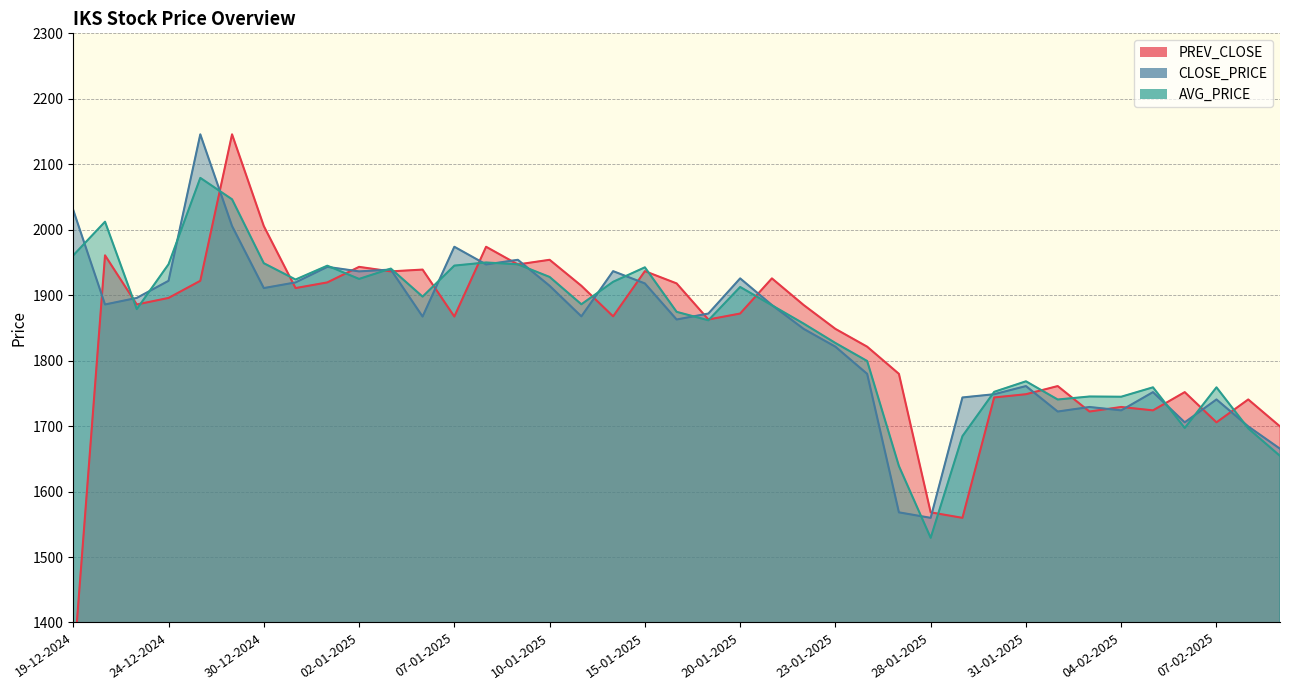

True or false: CLOSE_PRICE has a value of 562.7 at 01-01-2025.

False